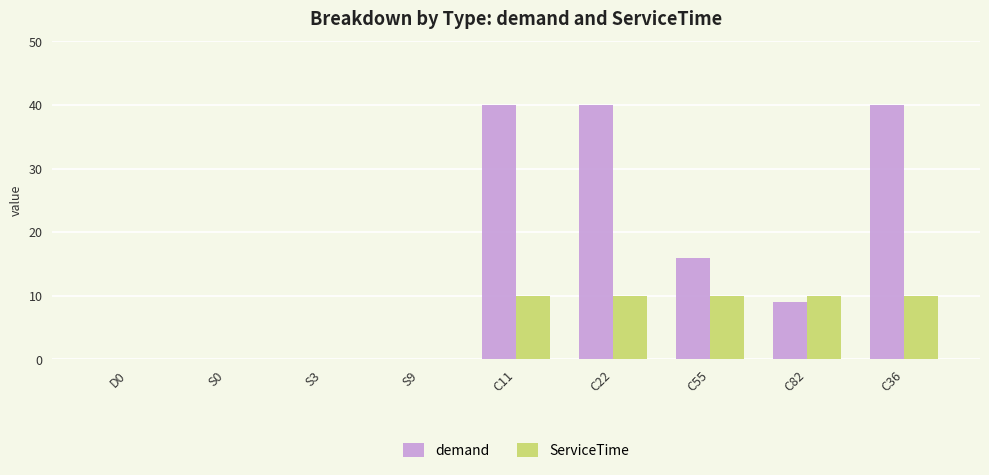

How many data points does each series have?

9